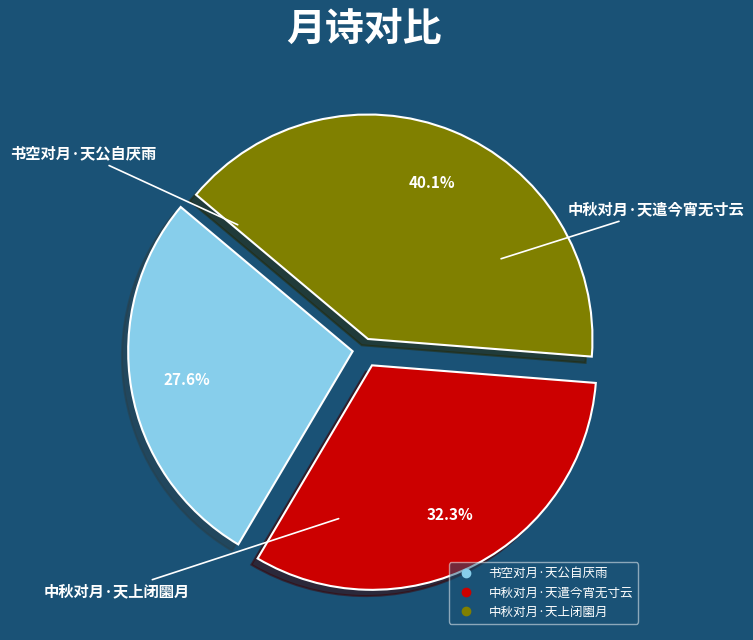

The 书空对月·天公自厌雨 slice represents 14% of the pie. True or false?

False